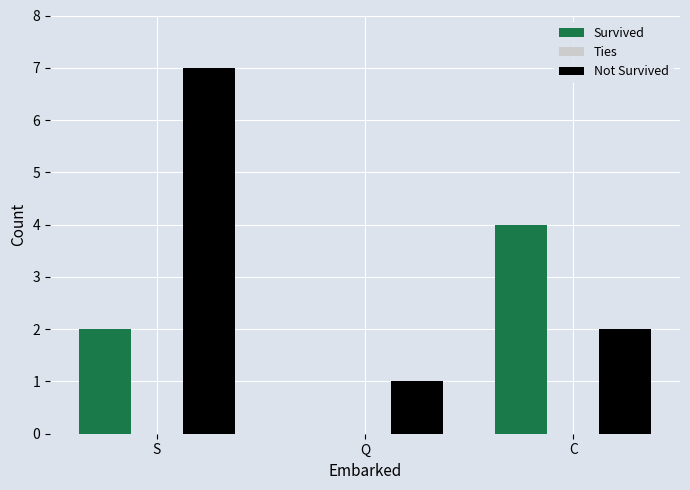

Count the number of data series in this chart.

2